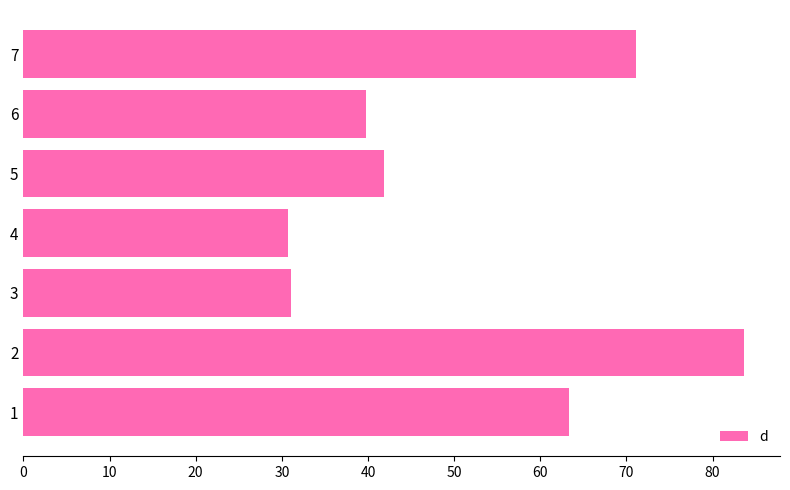

Reading bottom to top, extract all data points from this chart.

1=63.3	2=83.6	3=31.1	4=30.7	5=41.9	6=39.8	7=71.1